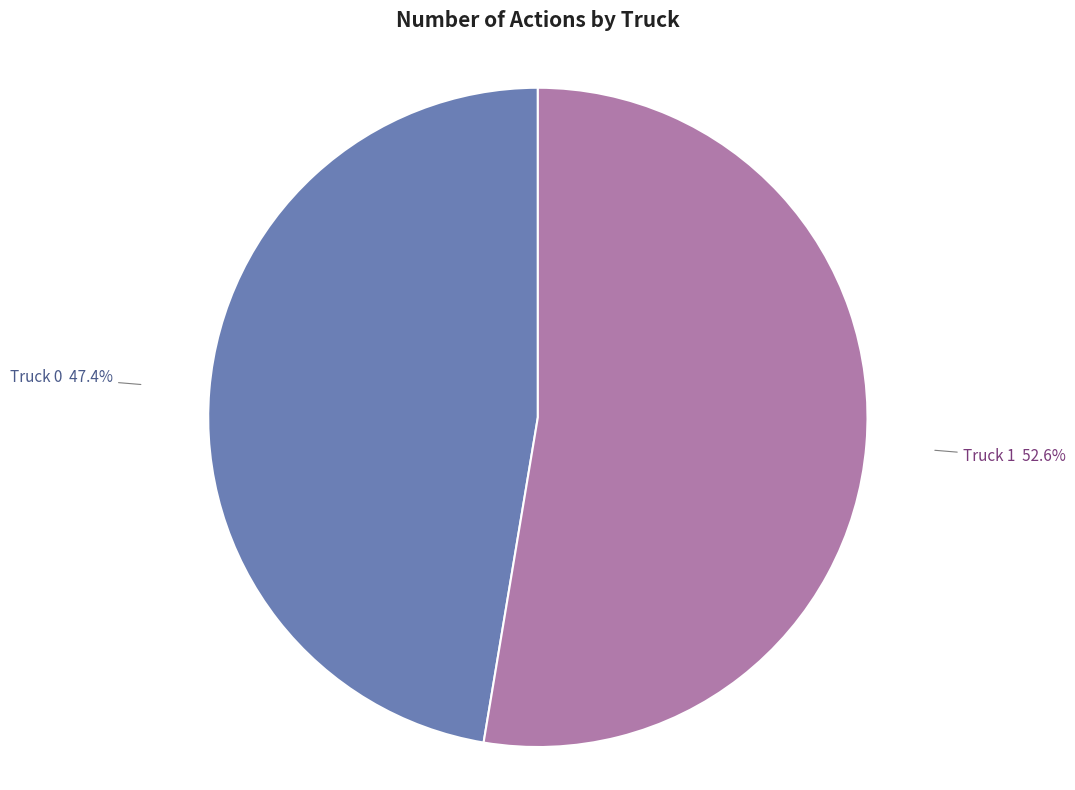

Between Truck 0 and Truck 1, which is larger?

Truck 1